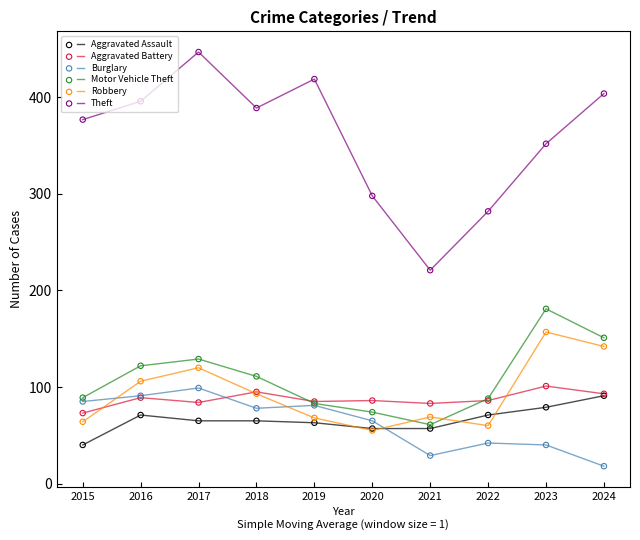

What is the spread (max minus min) of values at 2018?

324